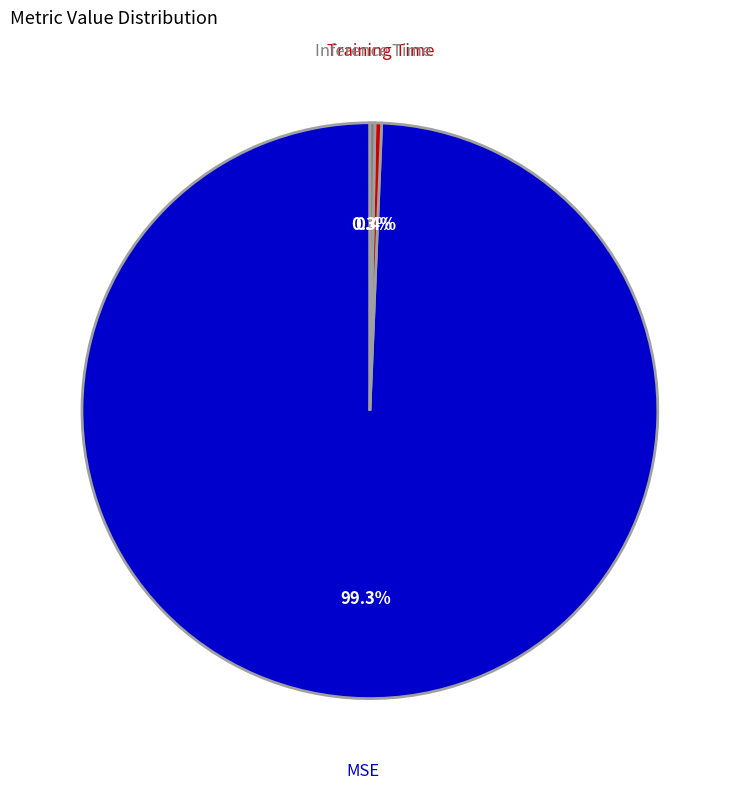

To the nearest percent, what is the difference between the MSE and Inference Time slice percentages?

99%